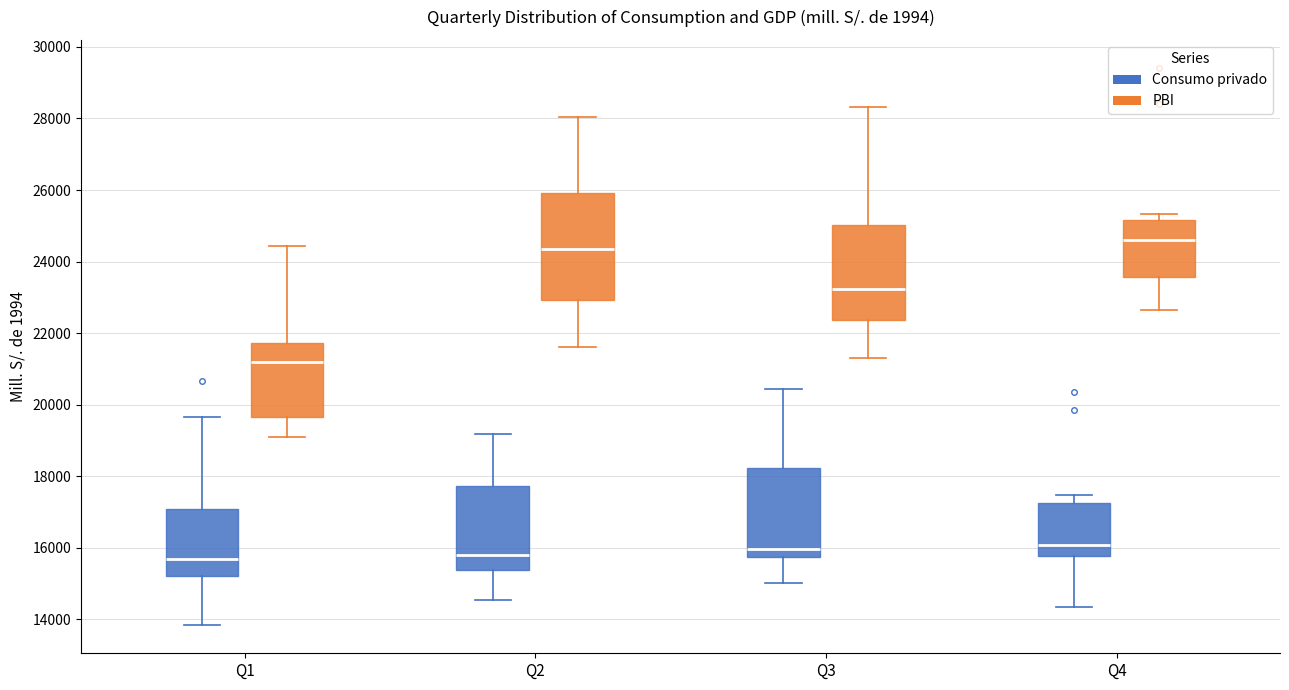

Which box is the tallest, from its lower edge to its upper edge?

Q2 (PBI)